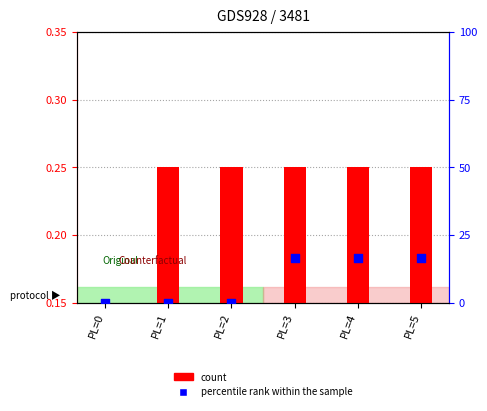

Which series contains the highest Y value?

percentile rank within the sample